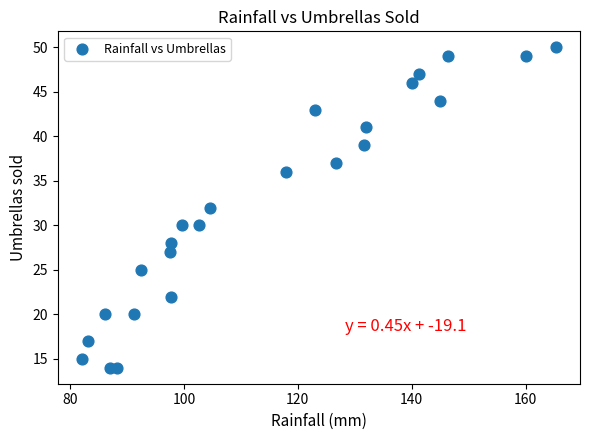

What is the range of Y values (max minus min)?

36